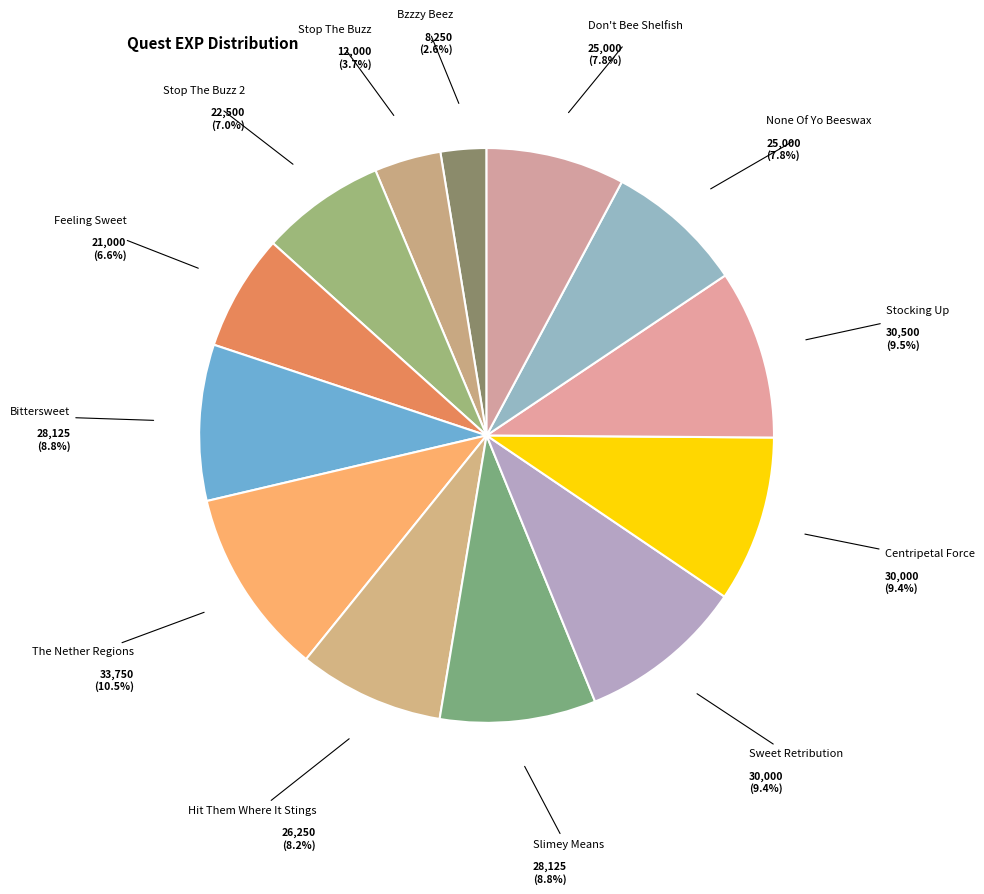

What is the smallest slice in the pie chart?

Bzzzy Beez